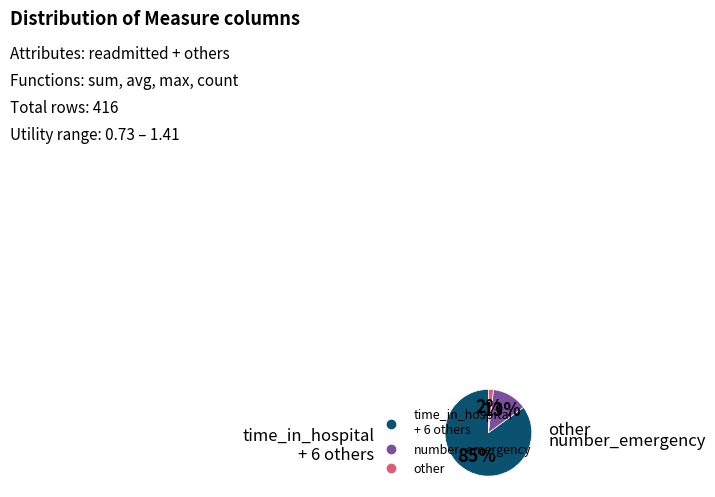

To the nearest percent, what is the difference between the largest and smallest slice percentages?

83%